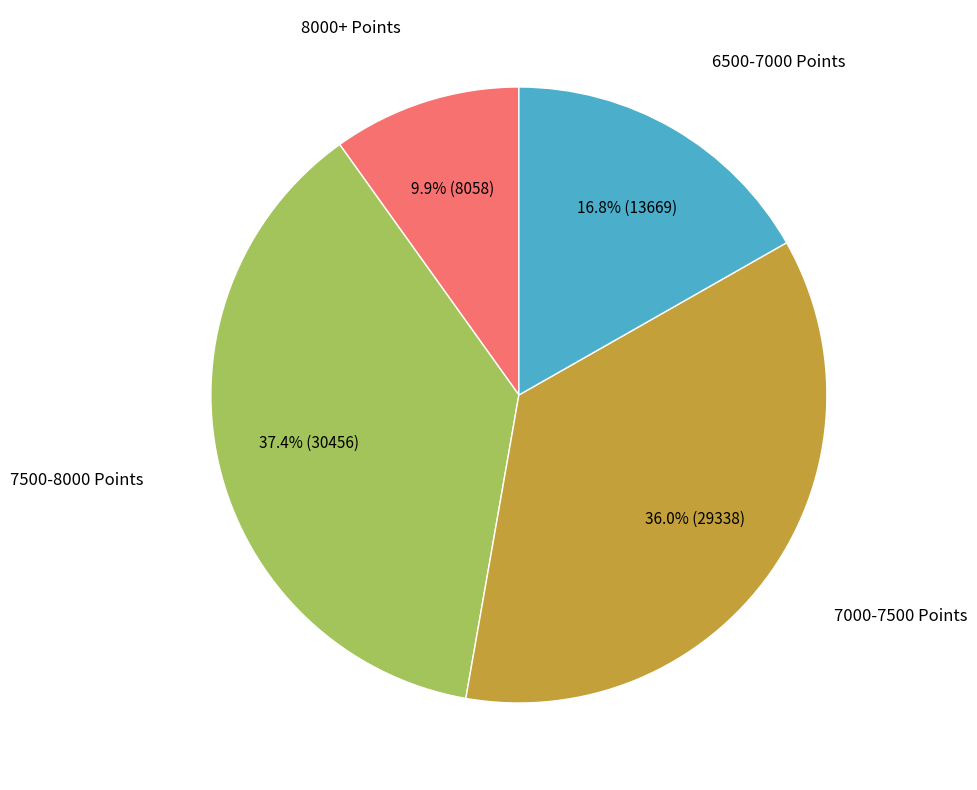

Is there any slice that represents more than half of the pie?

No